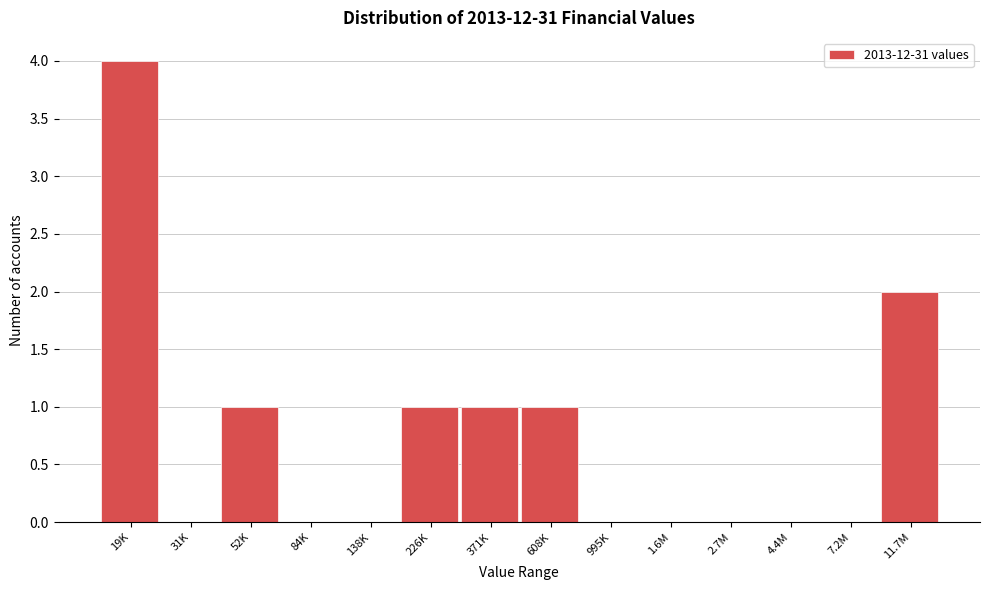

Reading left to right, extract all data points from this chart.

19K=4	31K=0	52K=1	84K=0	138K=0	226K=1	371K=1	608K=1	995K=0	1.6M=0	2.7M=0	4.4M=0	7.2M=0	11.7M=2